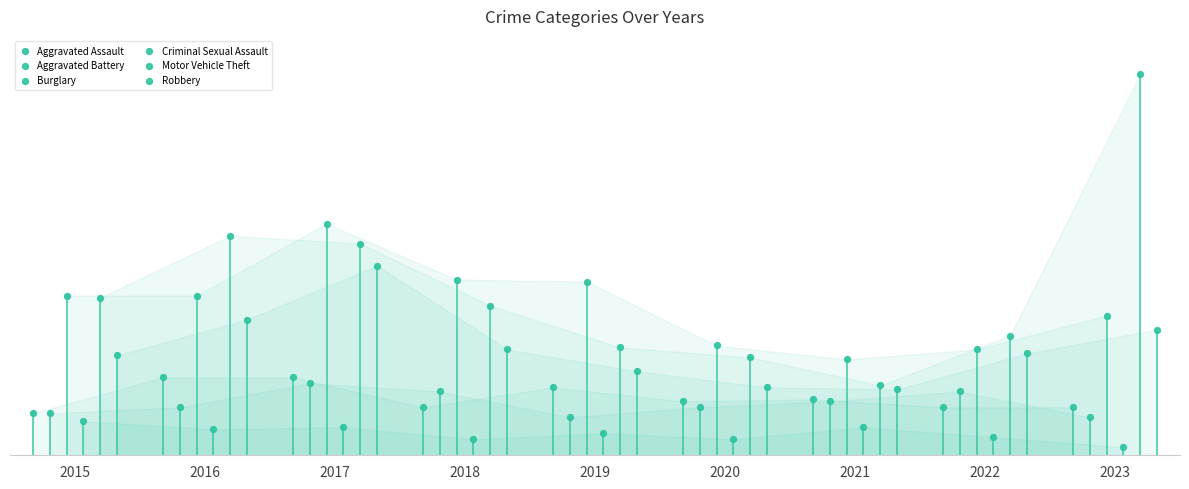

Which series has the widest spread of Y values?

Motor Vehicle Theft